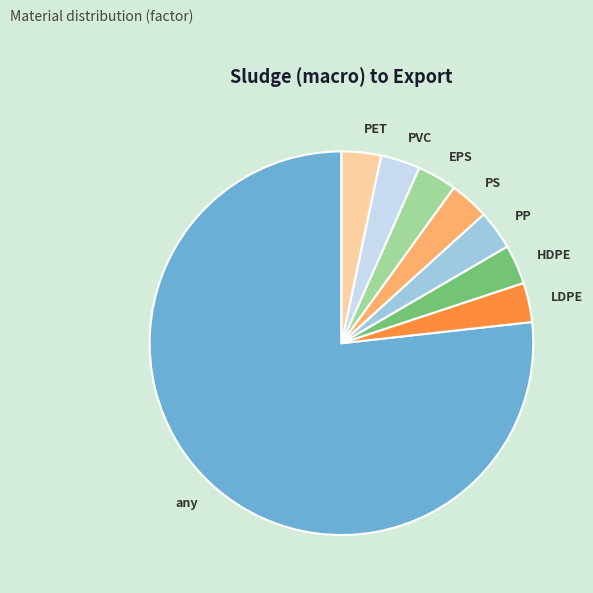

Which slice is the largest?

any